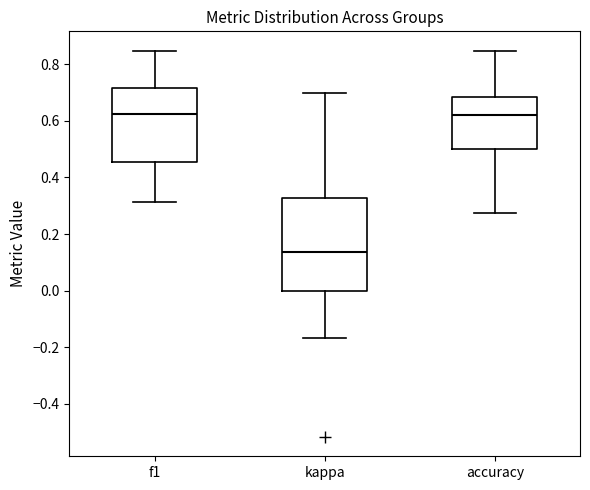

Reading left to right, read every box against the y-axis: the position of its median line, the range the box covers, and the ends of its whiskers. The values are not printed on the chart, so give them approximately, as read against the axis.

f1: median 0.62, box 0.46 to 0.72, whiskers 0.32 to 0.84
kappa: median 0.14, box 0.00 to 0.32, whiskers -0.16 to 0.70
accuracy: median 0.62, box 0.50 to 0.68, whiskers 0.28 to 0.84